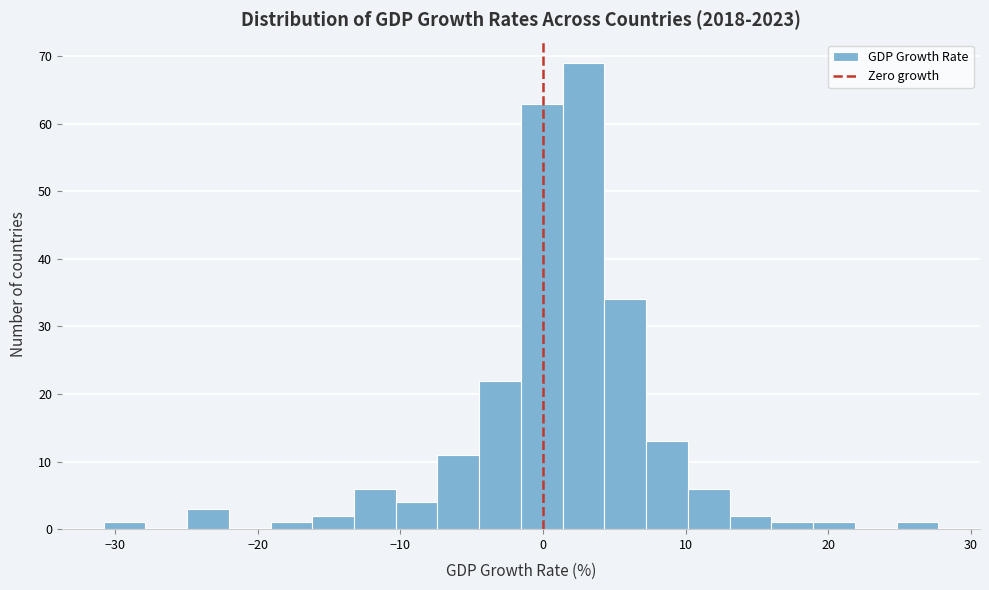

Around what value on the x-axis is the tallest bar? Give the approximate position of its centre, as read against the axis.

3